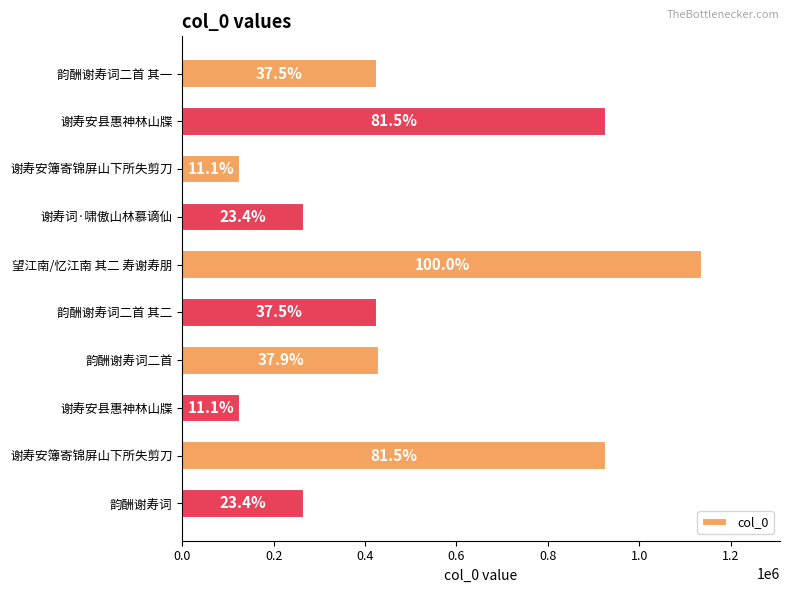

Does the chart contain any negative values?

No